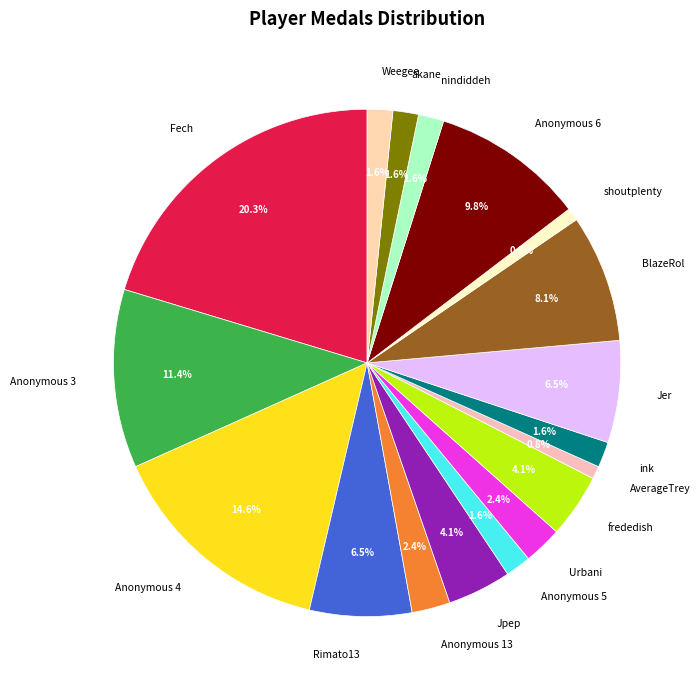

How many segments does this pie chart have?

18